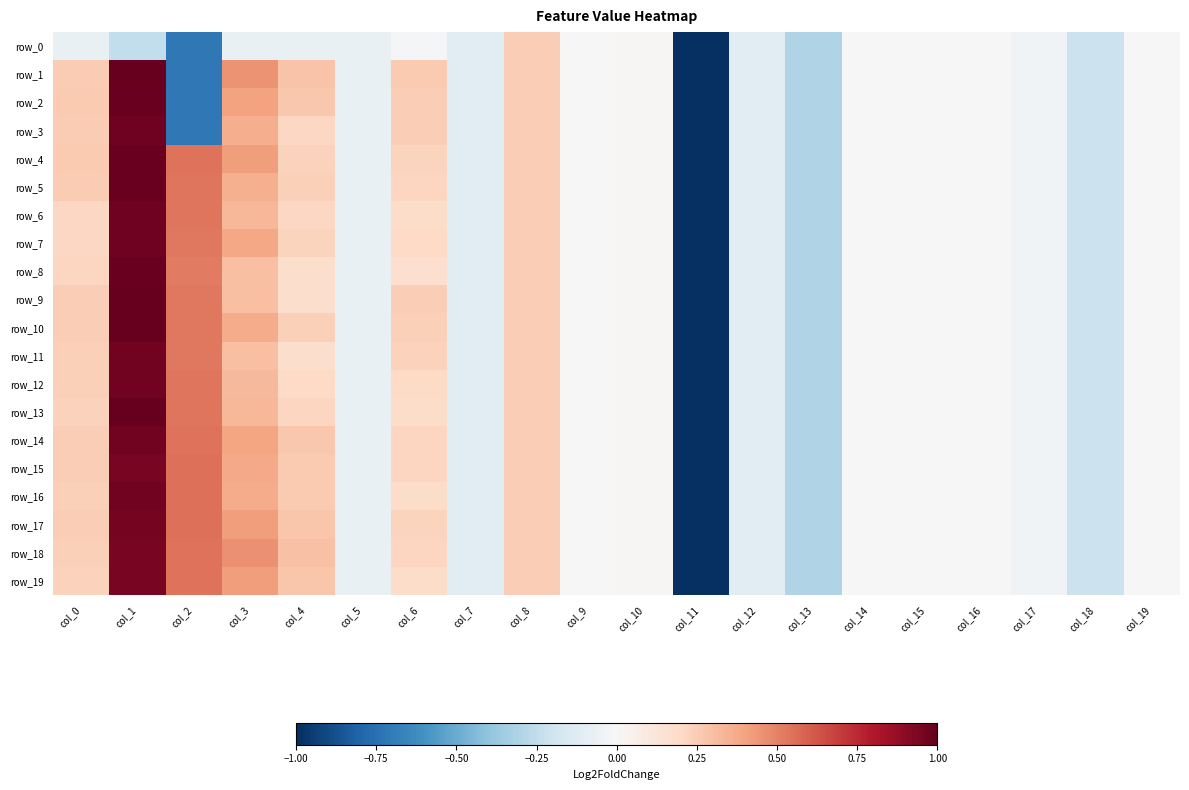

At how many categories does at least one series exceed -4?

19